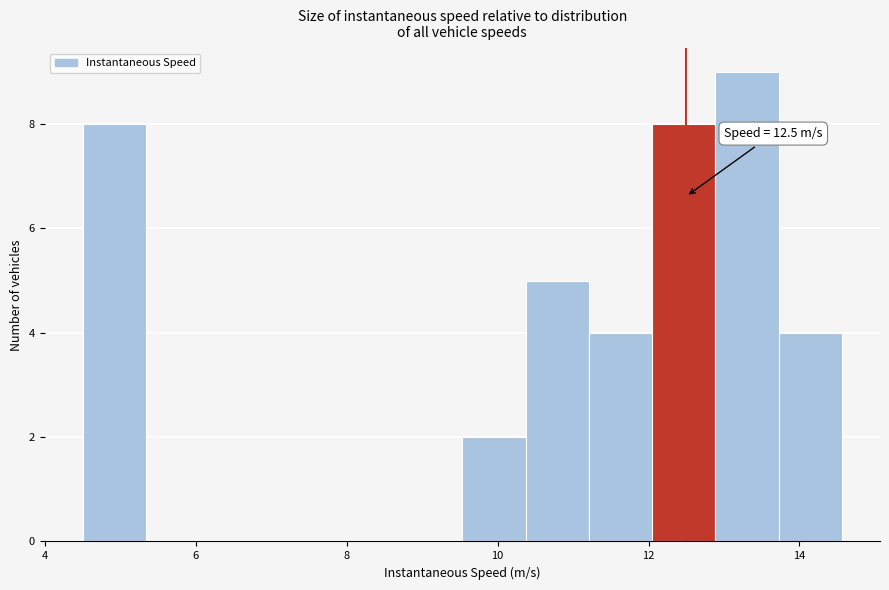

Over which range of the x-axis is the bar tallest?

12.8 to 13.8